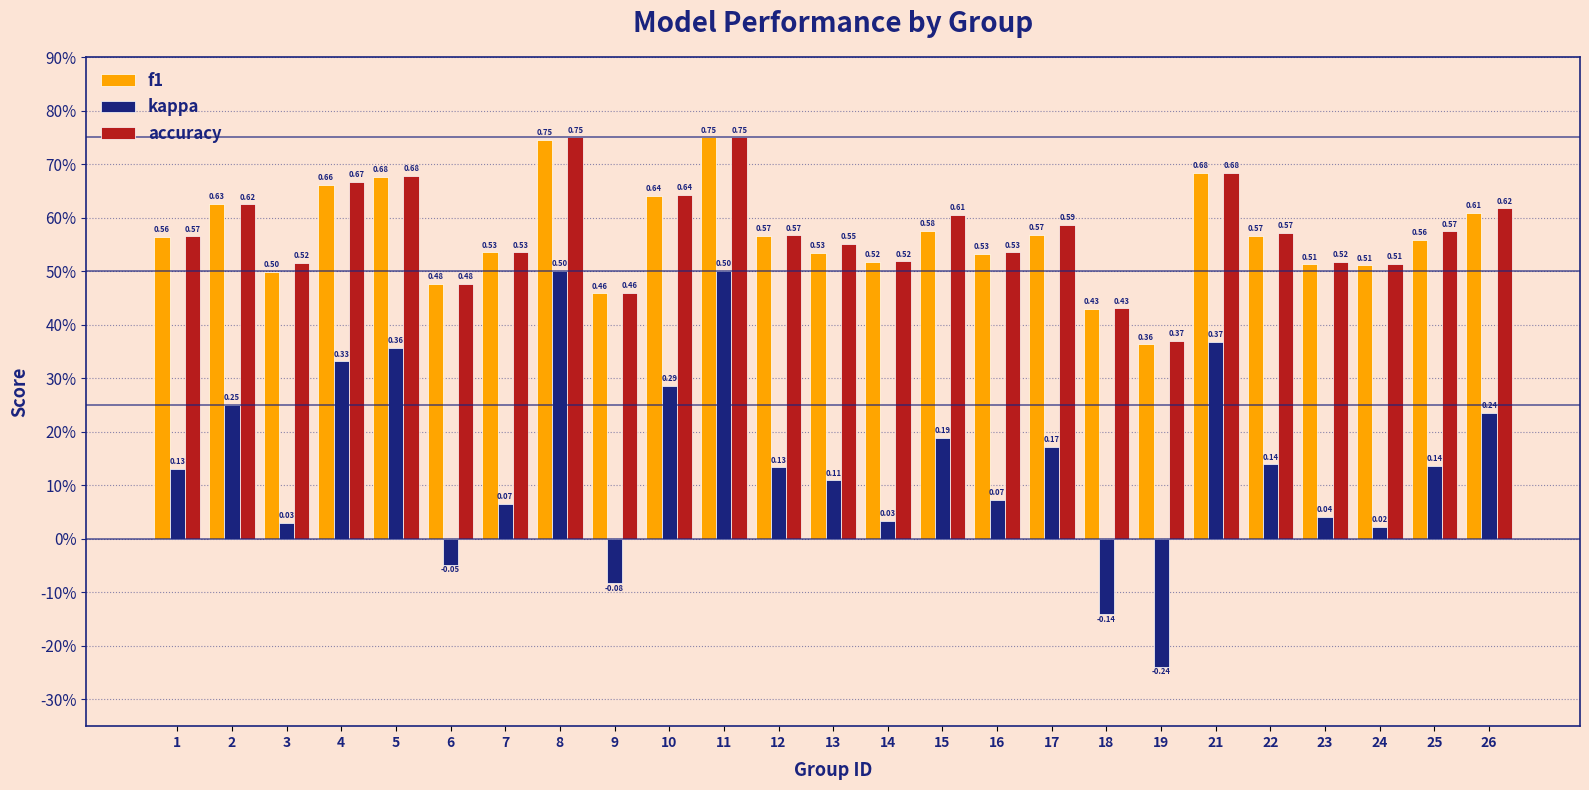

Does the chart contain stacked bars?

No